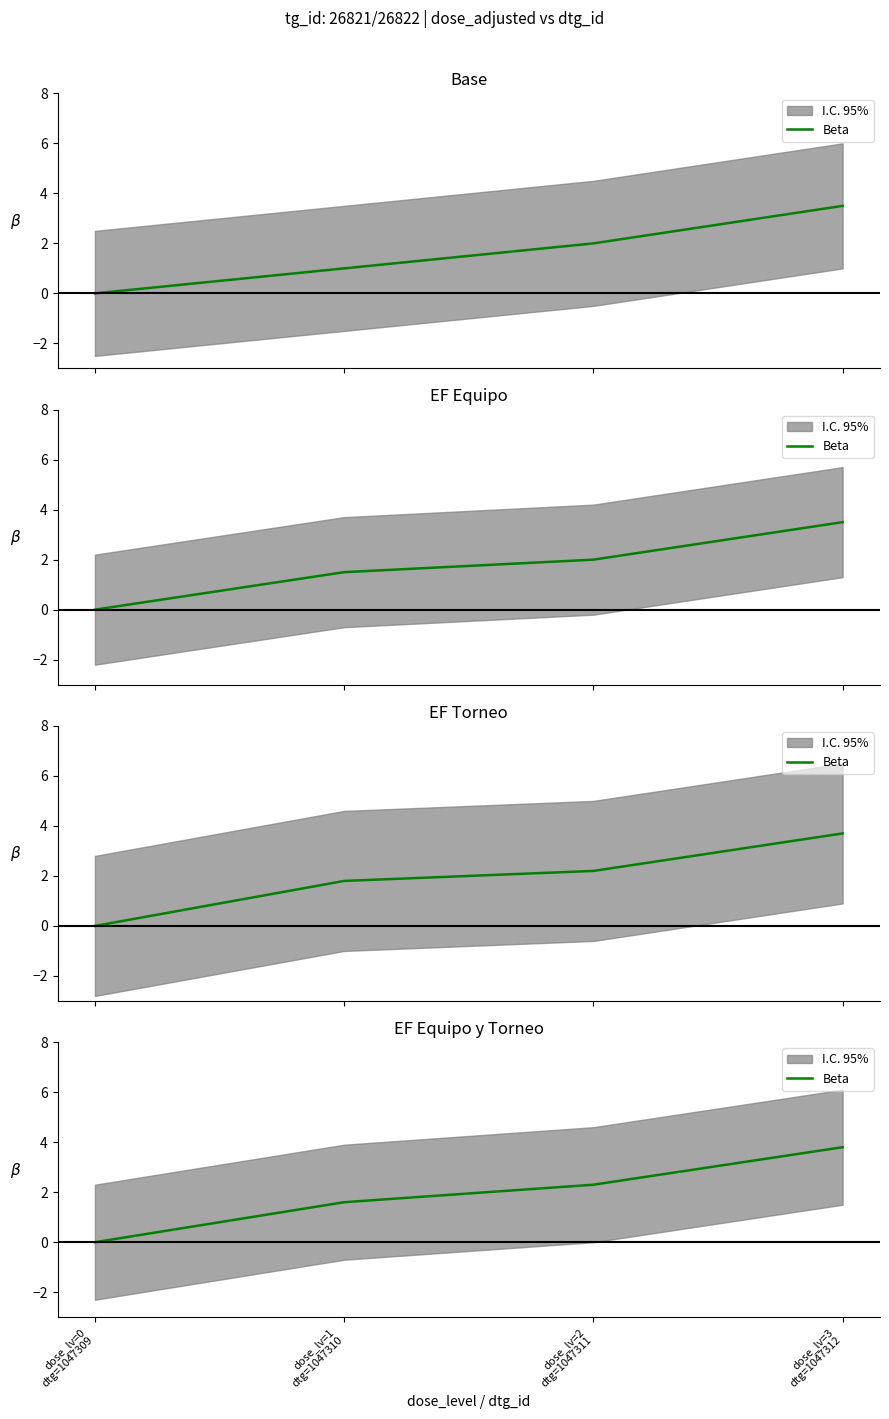

What is the label of the 4th point from the right?

dose_lv=0
dtg=1047309